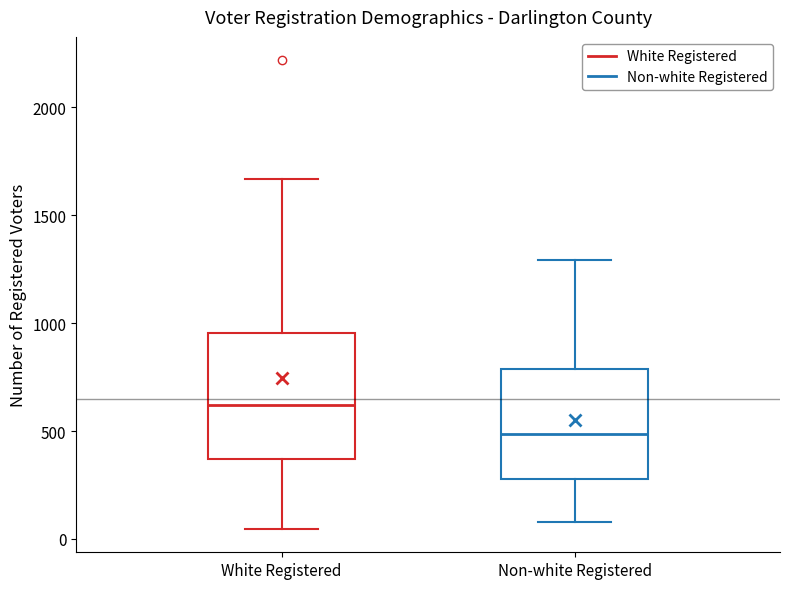

Reading left to right, transcribe this box plot: for each box, give where its median line is, the range the box spans, and where its two whiskers end, as read against the y-axis. The values are not printed on the chart, so give them approximately, as read against the axis.

White Registered: median 600, box 350 to 950, whiskers 50 to 1650
Non-white Registered: median 500, box 300 to 800, whiskers 100 to 1300